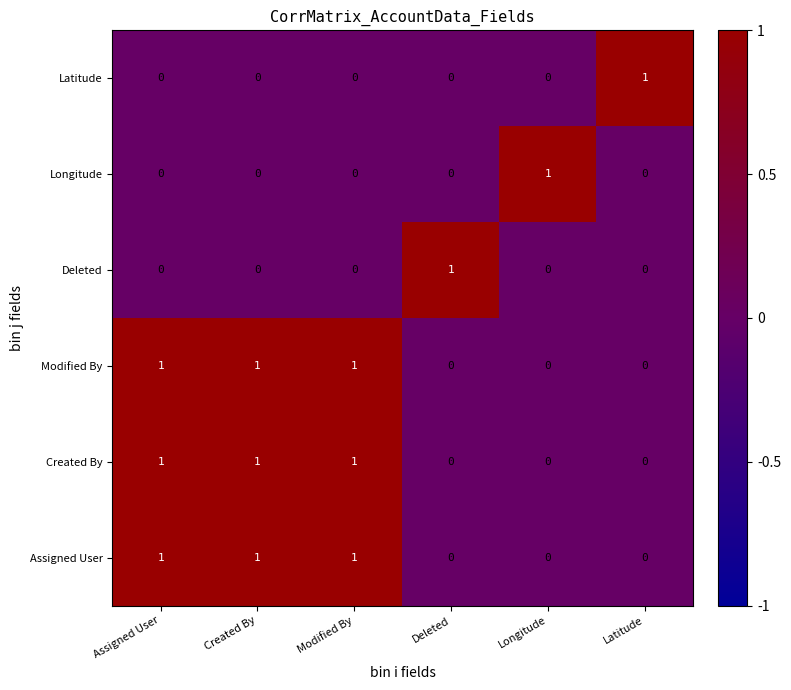

How many Assigned User values are between 0 and 1?

6